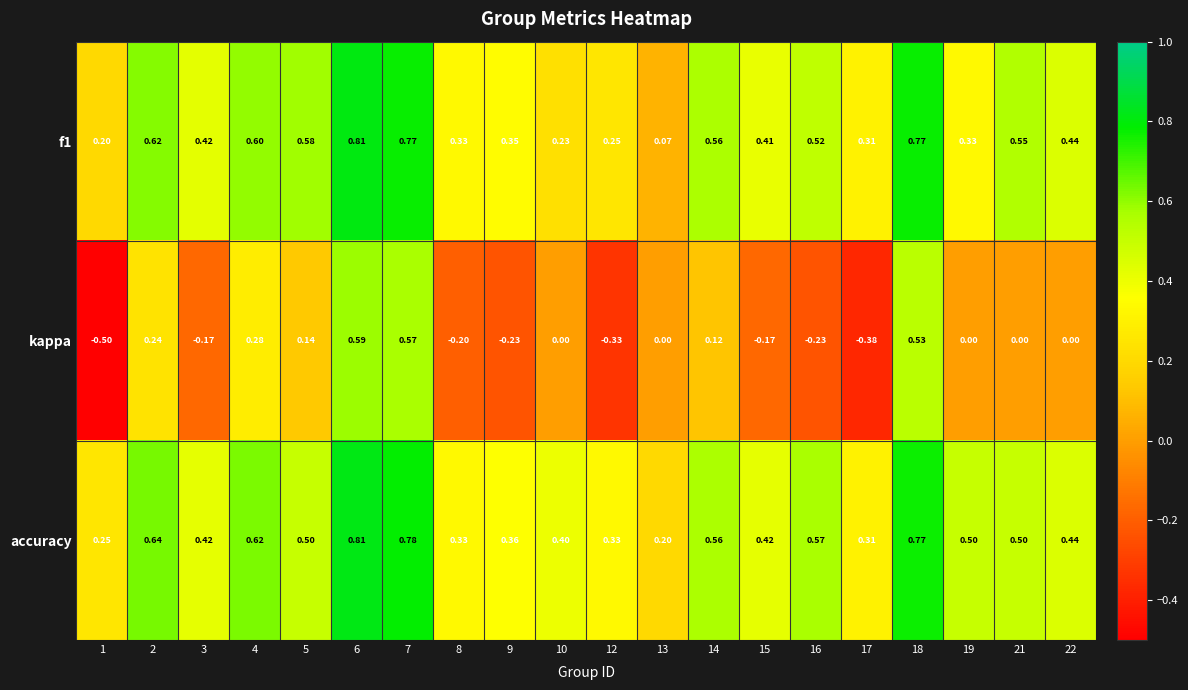

Which series changed the most between 1 and 14?

kappa